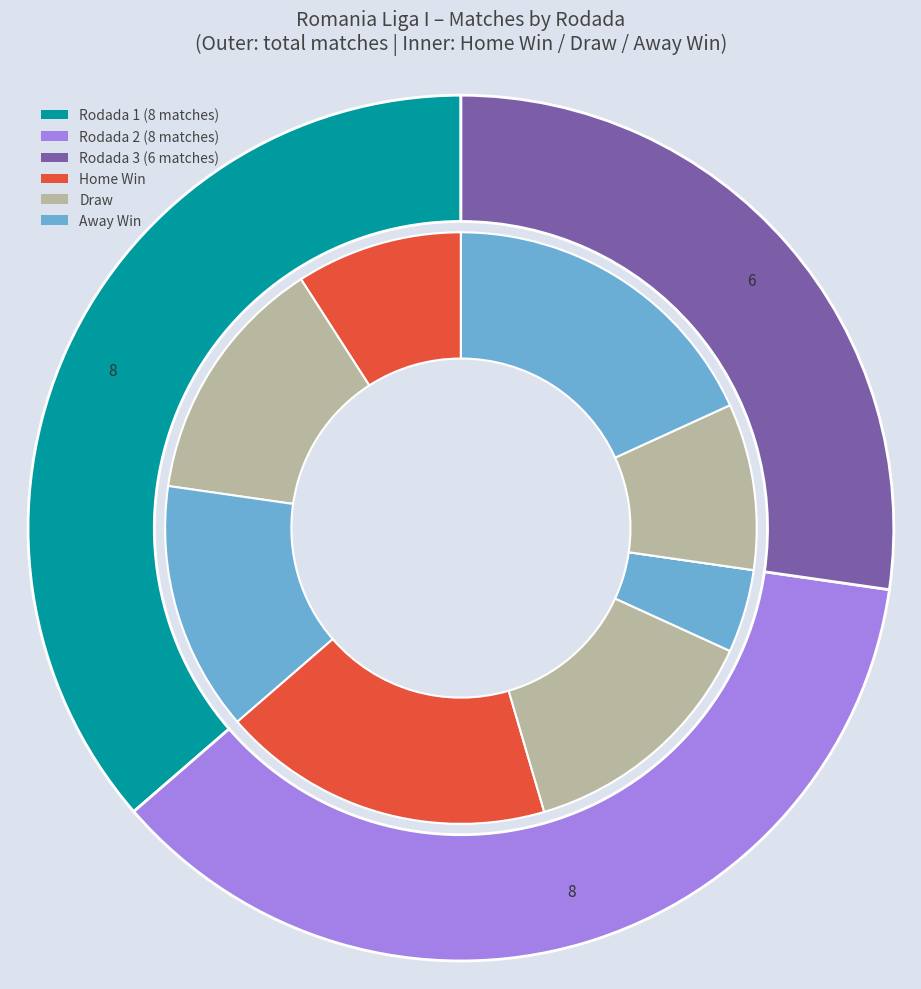

True or false: 2 accounts for 36% of the total.

True